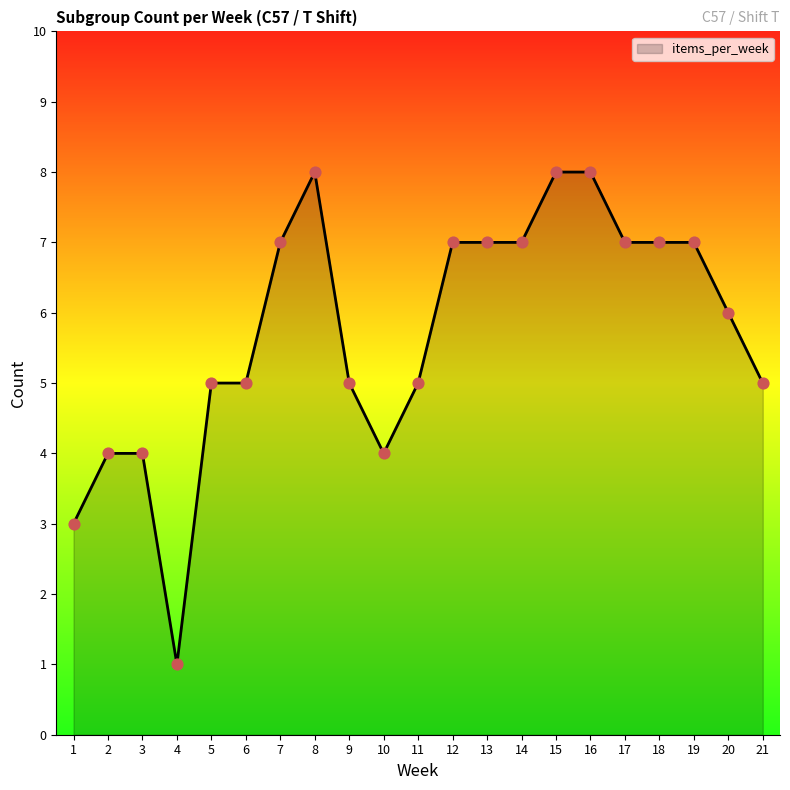

Approximately how many times larger is the value at 7 compared to 15?

0.9